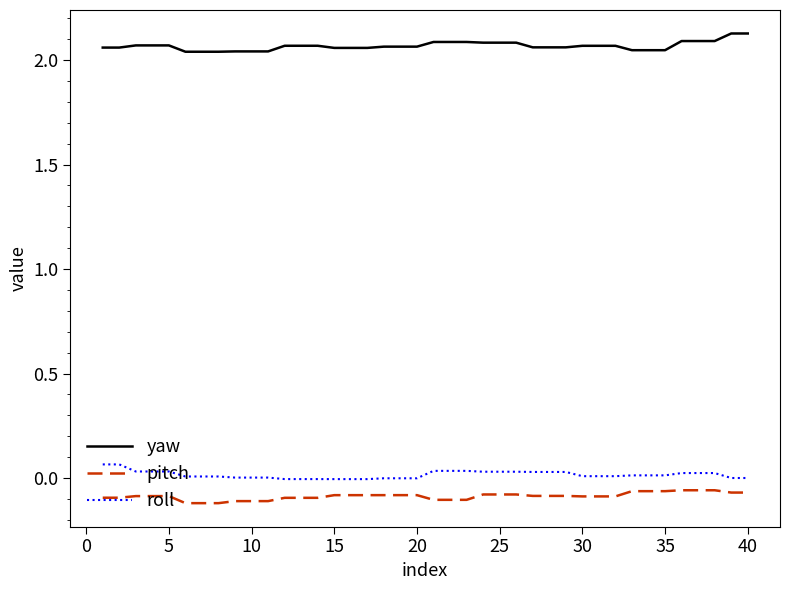

True or false: yaw and pitch intersect in this chart.

False